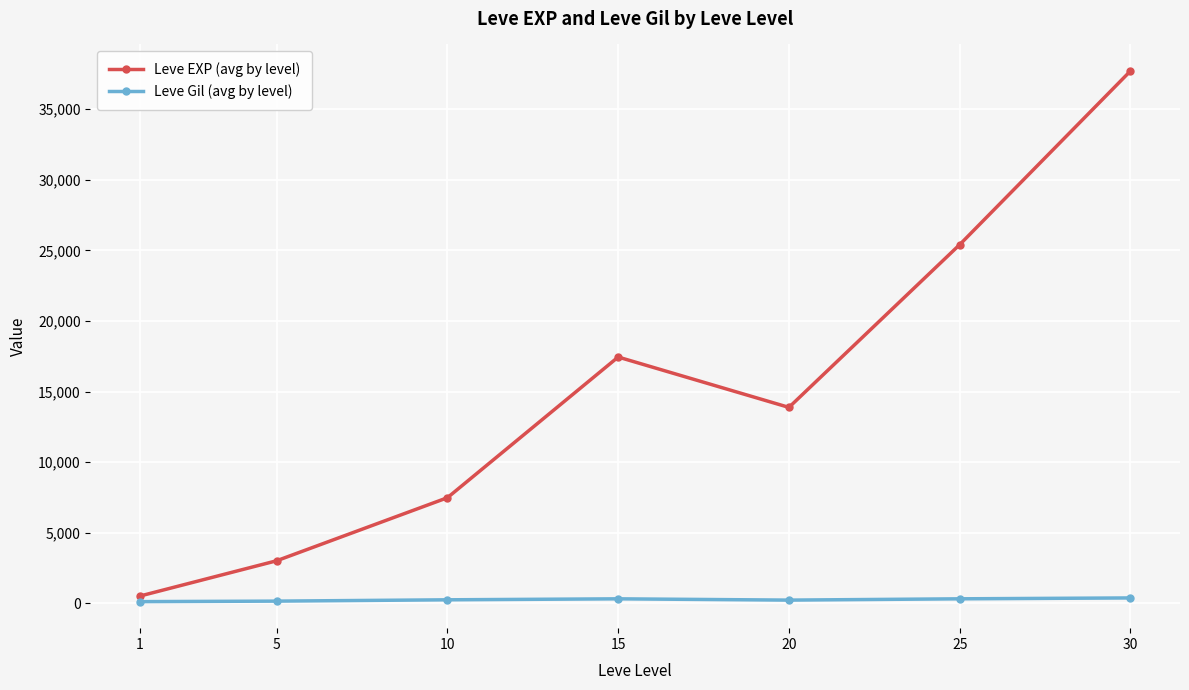

In Leve EXP (avg by level), how many points are higher than both neighbors (excluding endpoints)?

1